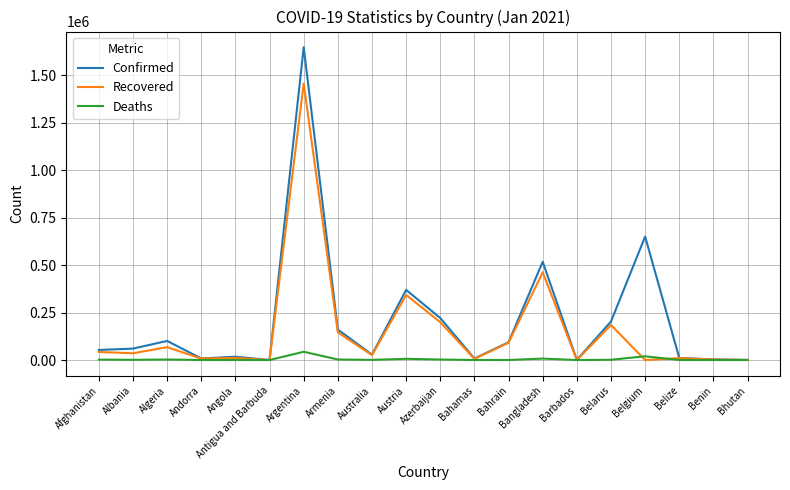

True or false: Confirmed has a value of 899232 at Belgium.

False